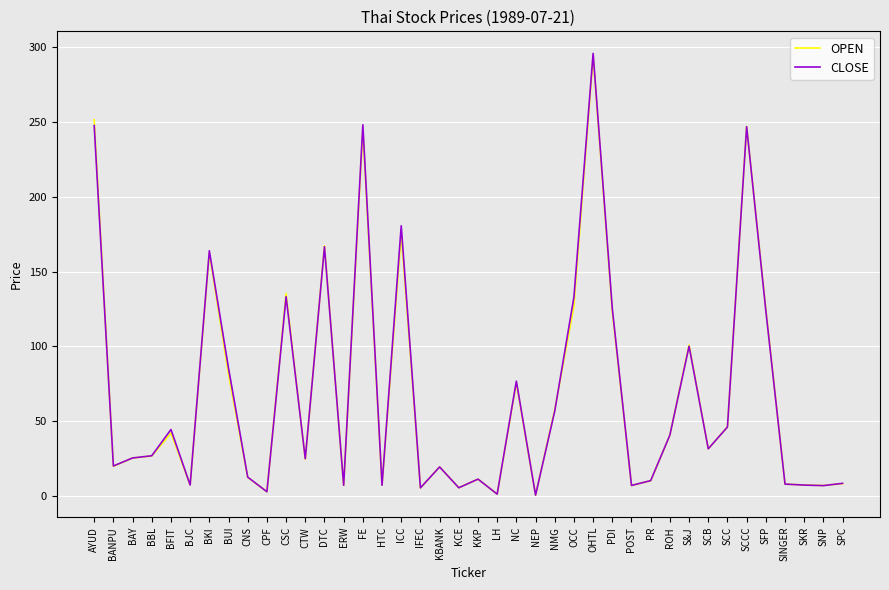

Between DTC and SPC, which series saw the biggest shift?

OPEN